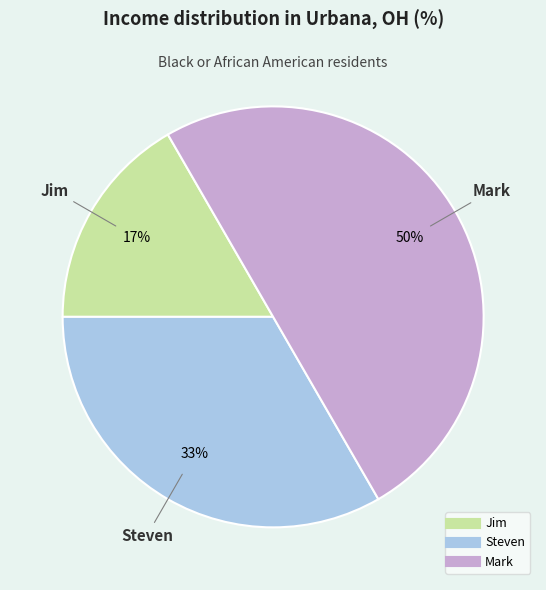

Is Steven the majority of the pie?

No